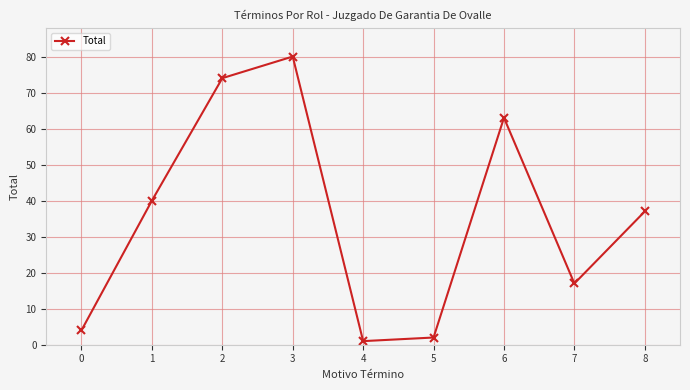

Which label corresponds to the largest value in the chart?

3